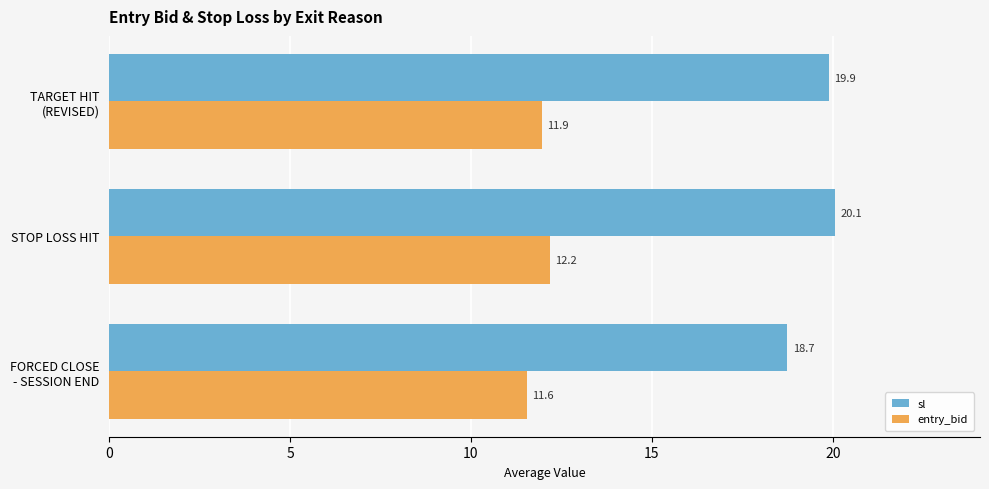

What is the average value of the entry_bid series?

11.9